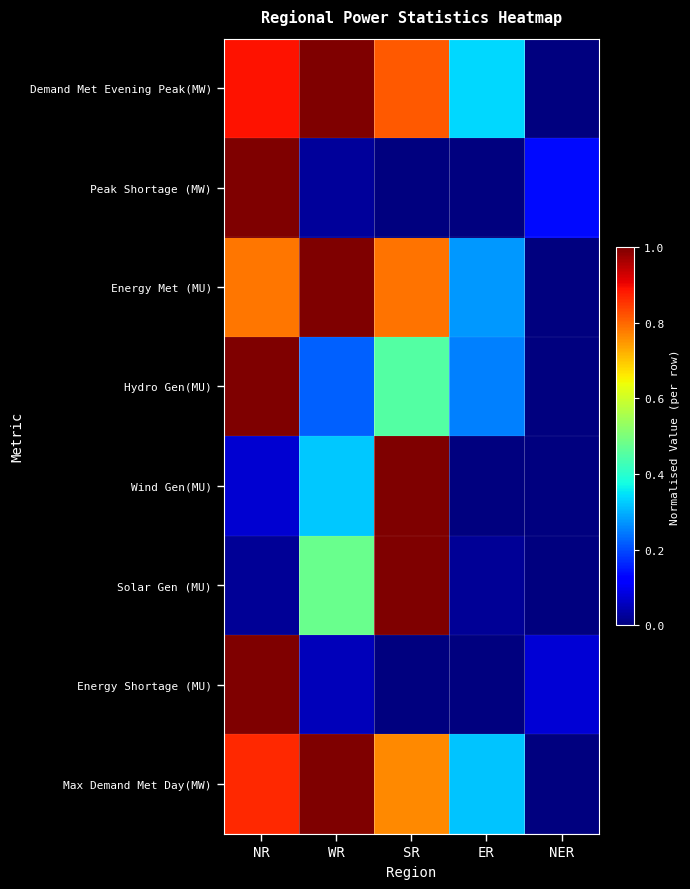

Reading right to left, extract all data points from this chart.

Demand Met Evening Peak(MW): NER=0.0	ER=0.3	SR=0.8	WR=1.0	NR=0.9
Peak Shortage (MW): NER=0.1	ER=0.0	SR=0.0	WR=0.0	NR=1.0
Energy Met (MU): NER=0.0	ER=0.3	SR=0.8	WR=1.0	NR=0.8
Hydro Gen(MU): NER=0.0	ER=0.3	SR=0.5	WR=0.2	NR=1.0
Wind Gen(MU): NER=0.0	ER=0.0	SR=1.0	WR=0.3	NR=0.1
Solar Gen (MU): NER=0.0	ER=0.0	SR=1.0	WR=0.5	NR=0.0
Energy Shortage (MU): NER=0.1	ER=0.0	SR=0.0	WR=0.1	NR=1.0
Max Demand Met Day(MW): NER=0.0	ER=0.3	SR=0.8	WR=1.0	NR=0.9